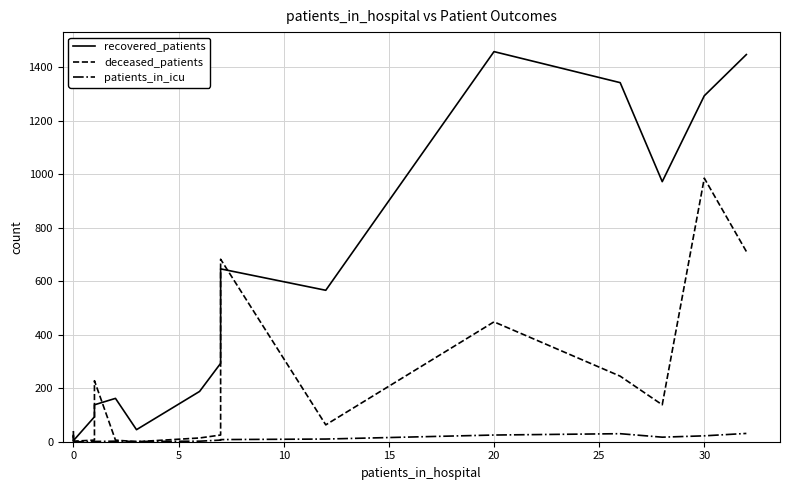

What is the average value of the deceased_patients series?

225